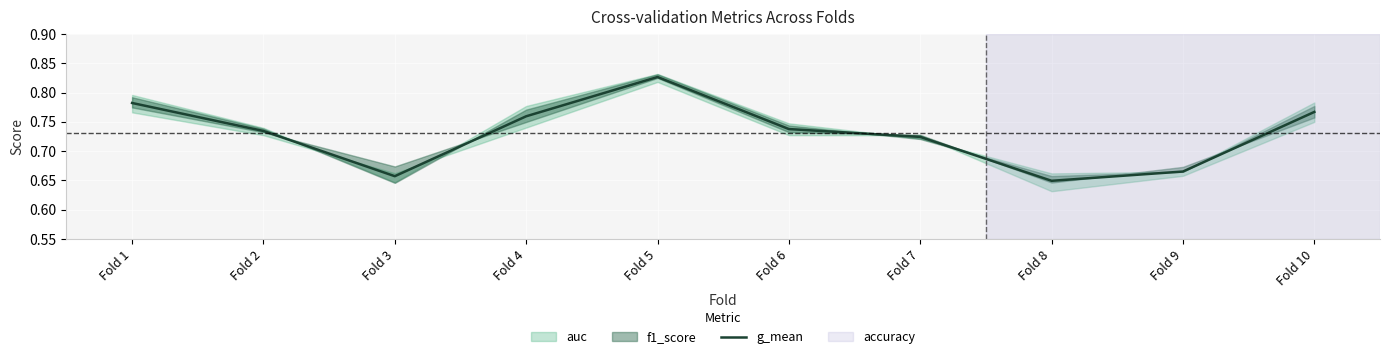

Where is the first local maximum?

Fold 5